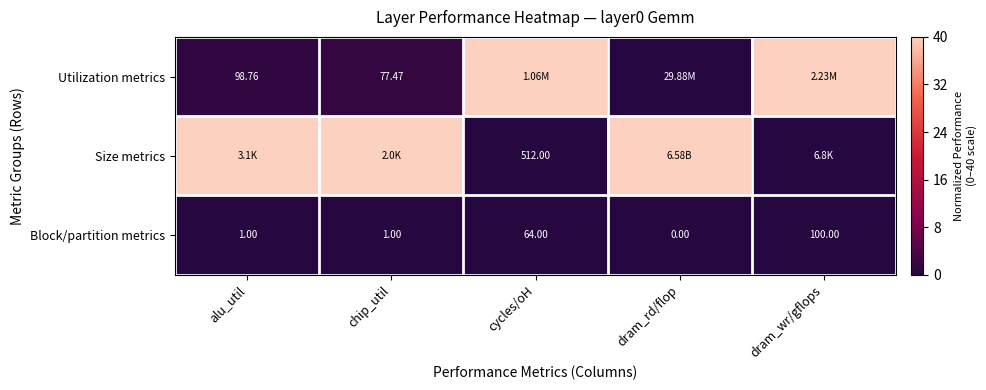

Which has a higher value, dram_rd/flop or chip_util?

chip_util